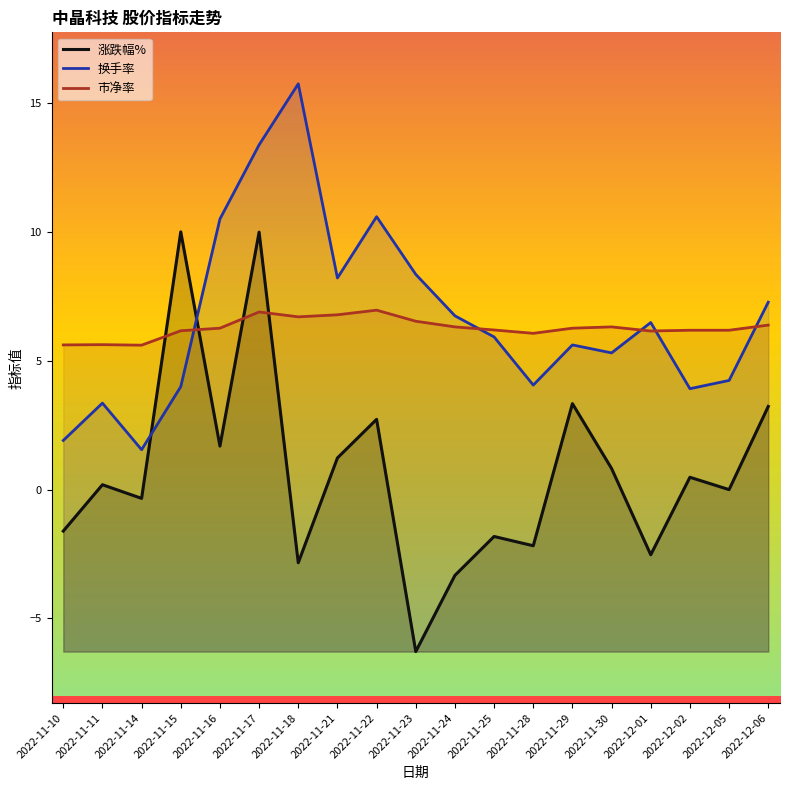

What is the label of the 18th point from the left?

2022-12-05